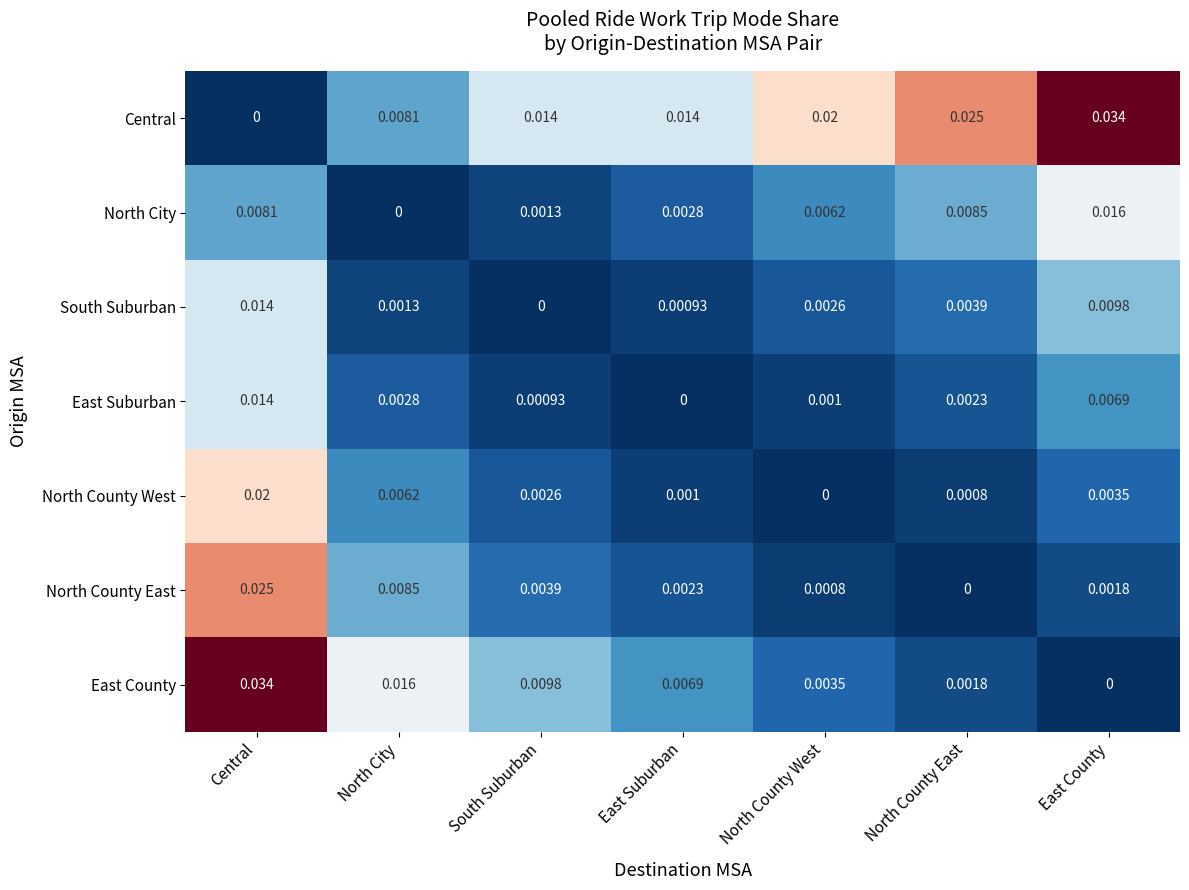

Between North City and East County, which series saw the biggest shift?

Central